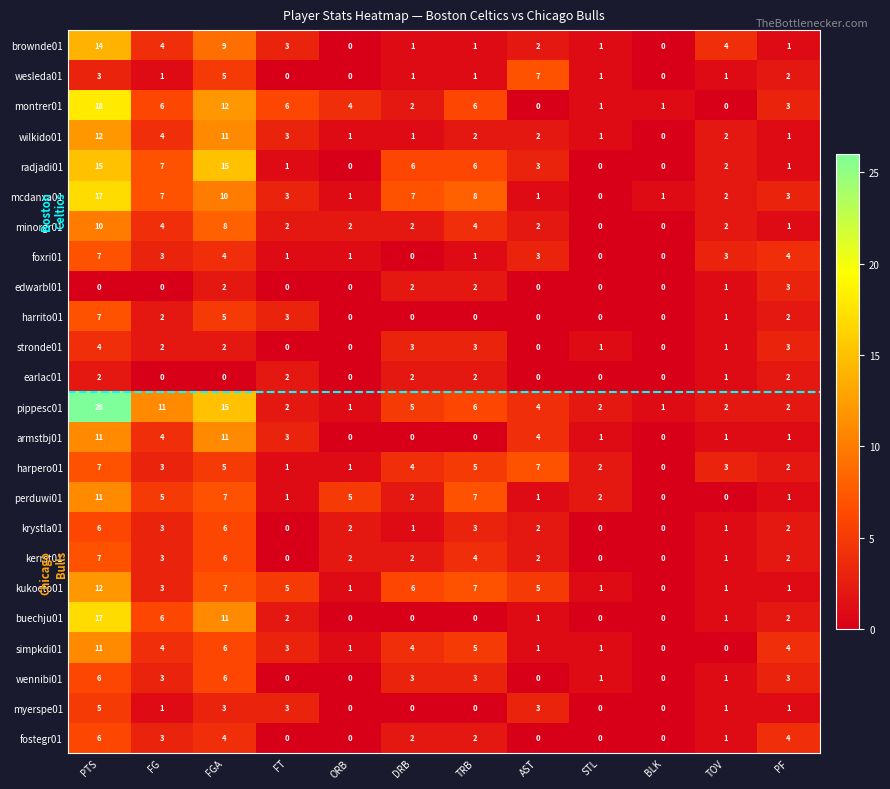

What is the difference between the harpero01 values at DRB and PTS?

3